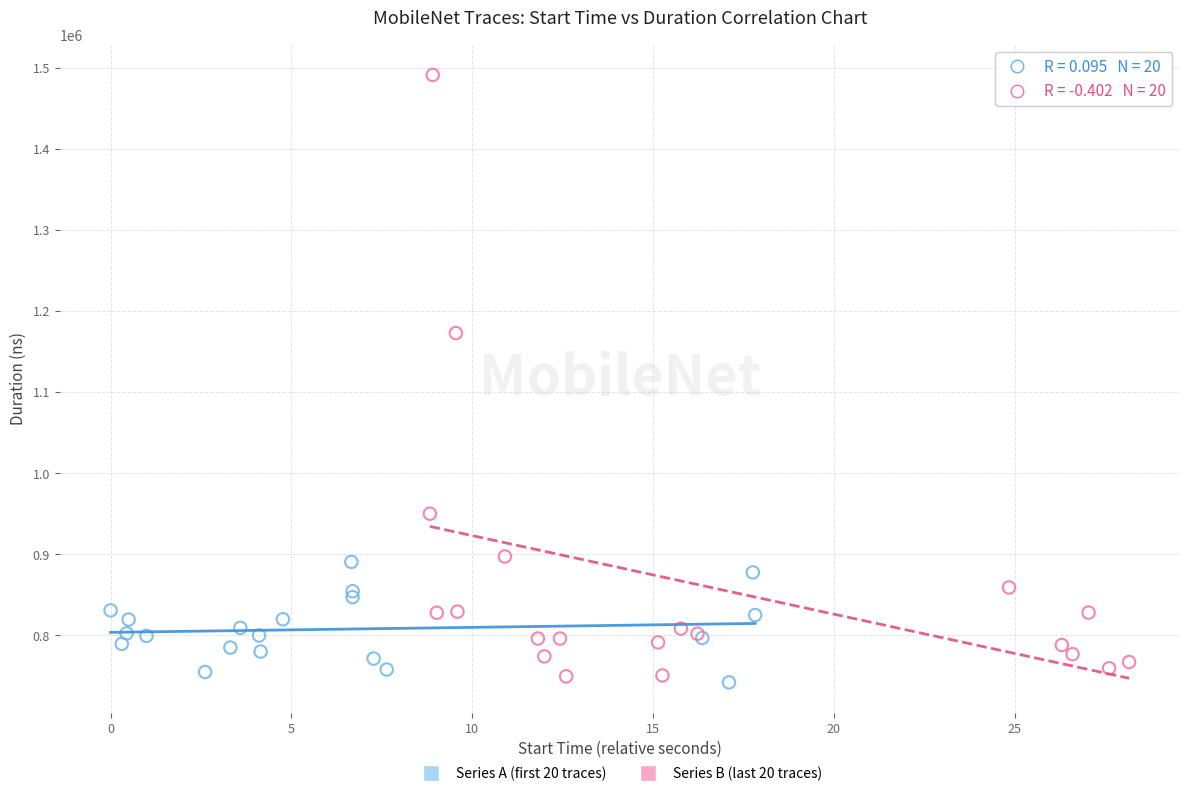

Which series has the widest spread of Y values?

Series B (last 20 traces)